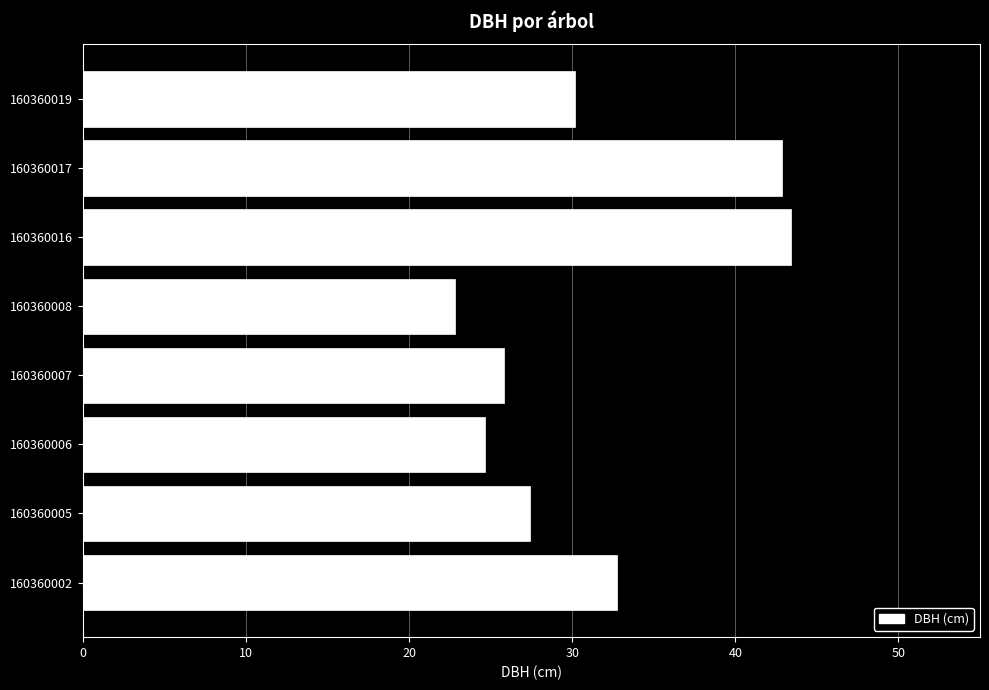

Which label corresponds to the smallest value in the chart?

160360008